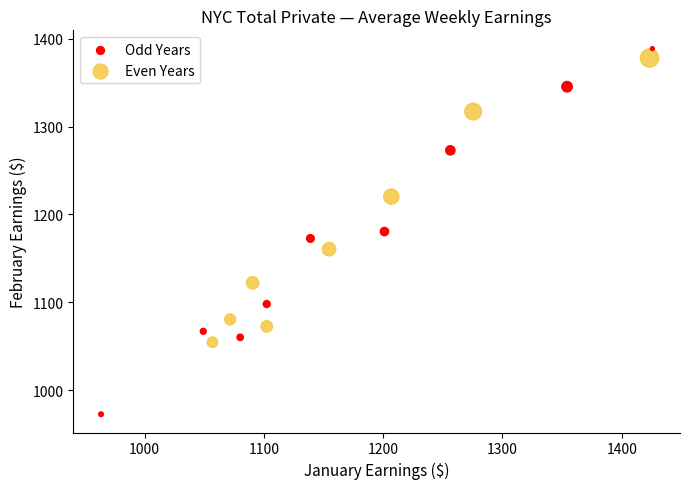

Which series has the largest Y range (max minus min)?

Odd Years